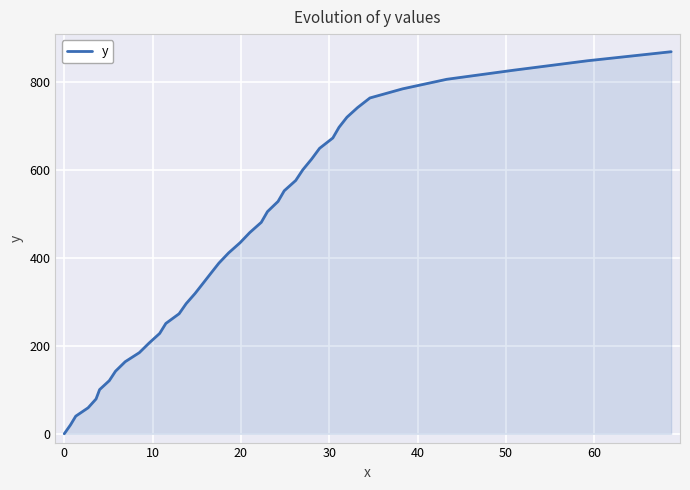

What is the difference between the maximum and minimum values?

867.7